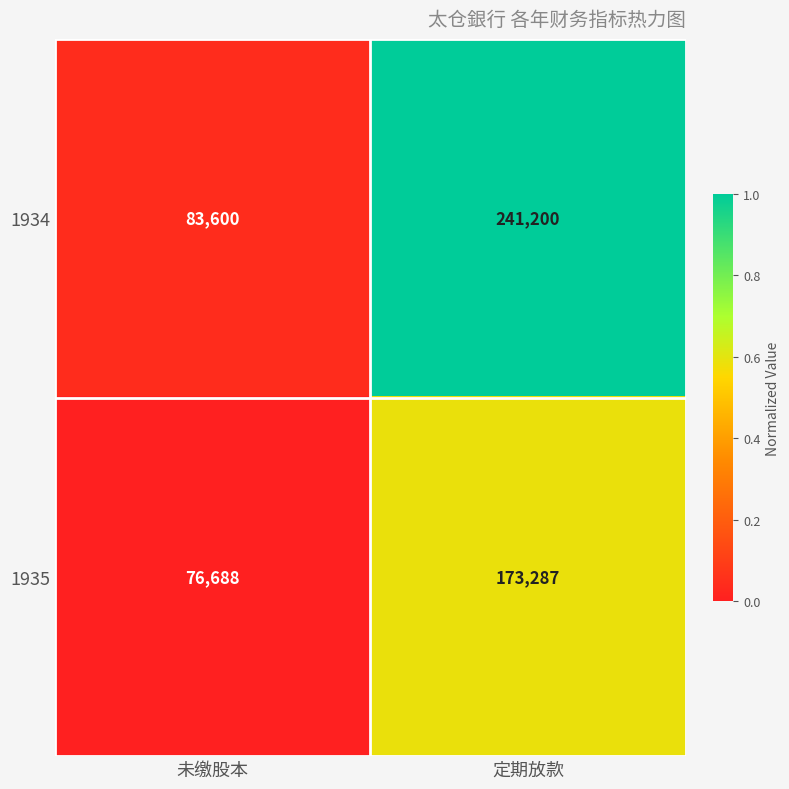

What is the spread (max minus min) of values at 定期放款?

67913